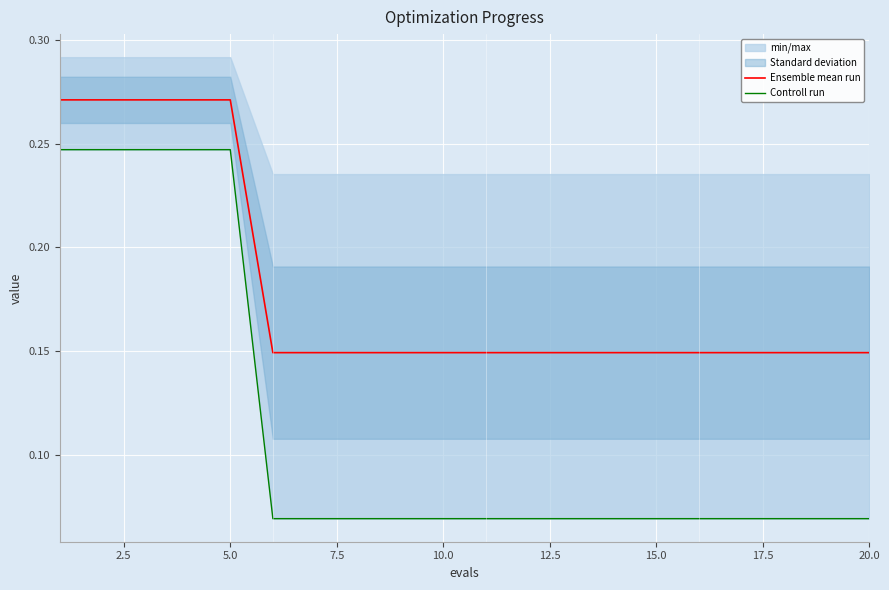

Reading left to right, transcribe all the data shown in this chart.

Ensemble mean run: 0.3	0.3	0.3	0.3	0.3	0.1	0.1	0.1	0.1	0.1	0.1	0.1	0.1	0.1	0.1	0.1	0.1	0.1	0.1	0.1
Controll run: 0.2	0.2	0.2	0.2	0.2	0.1	0.1	0.1	0.1	0.1	0.1	0.1	0.1	0.1	0.1	0.1	0.1	0.1	0.1	0.1